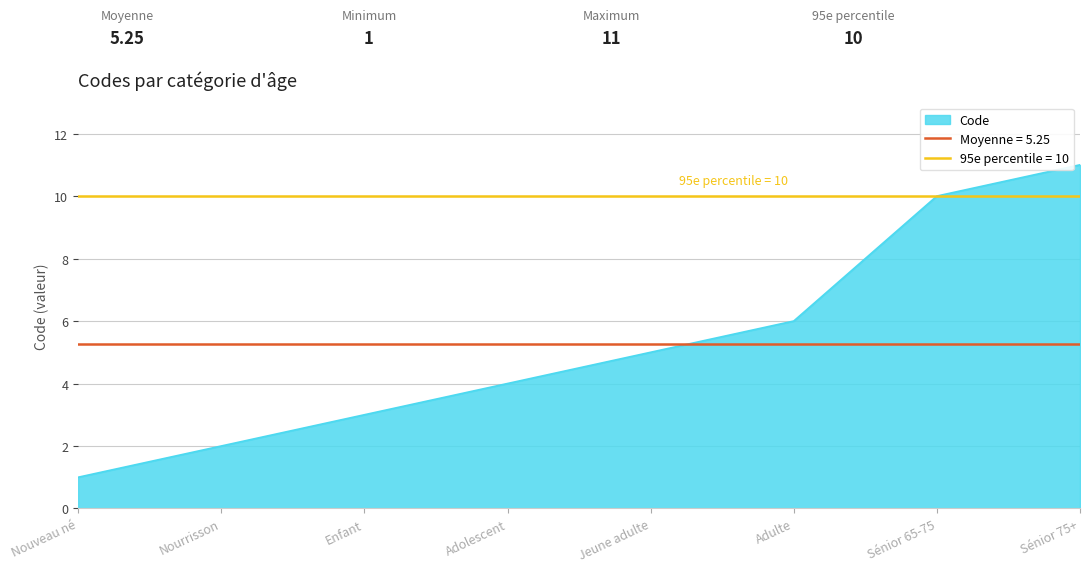

List the labels in order of value, largest first.

Sénior 75+, Sénior 65-75, Adulte, Jeune adulte, Adolescent, Enfant, Nourrisson, Nouveau né